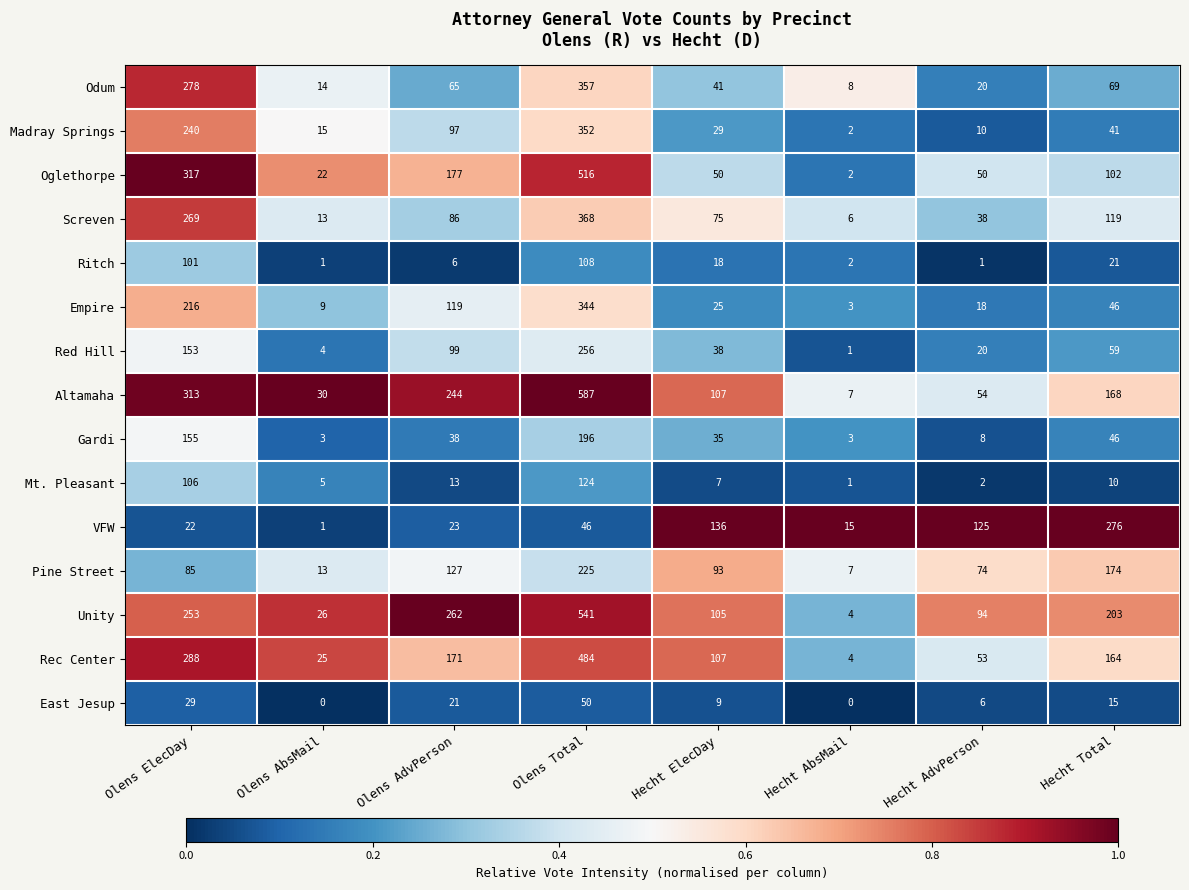

Which series has the largest total across all categories?

Altamaha